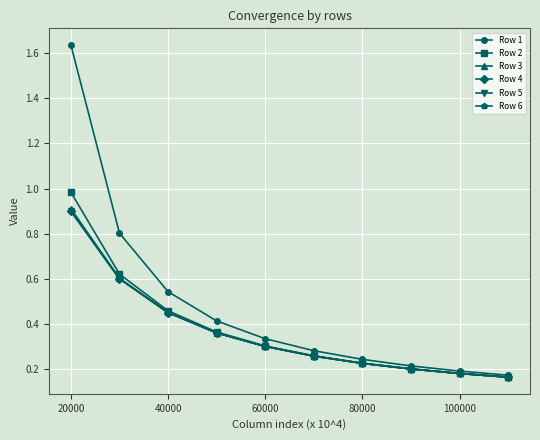

What is the value of the Row 4 point at the 1st from the left?

0.9